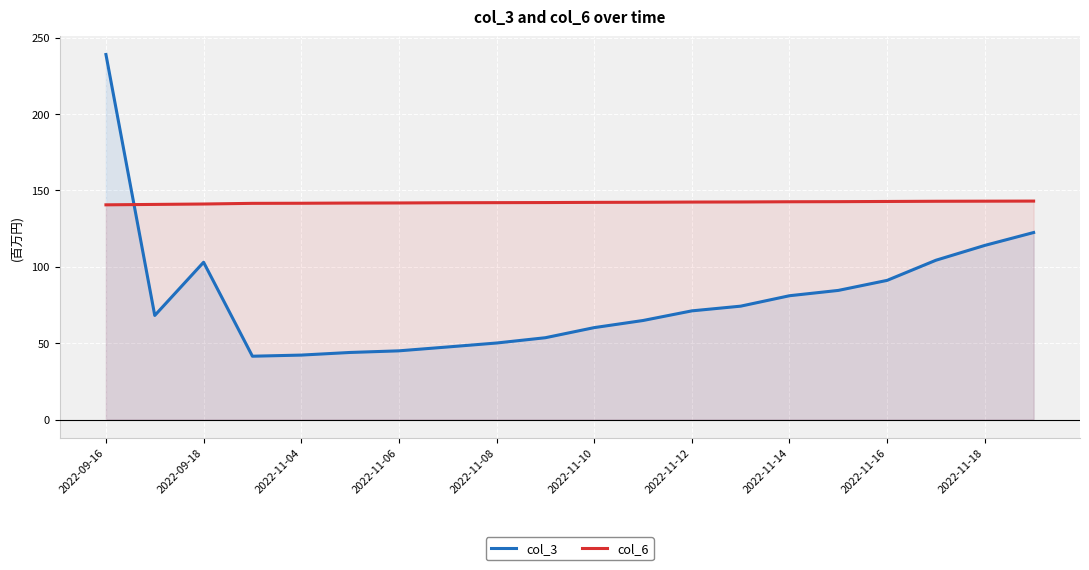

What is the spread (max minus min) of values at 2022-11-12?

71.2